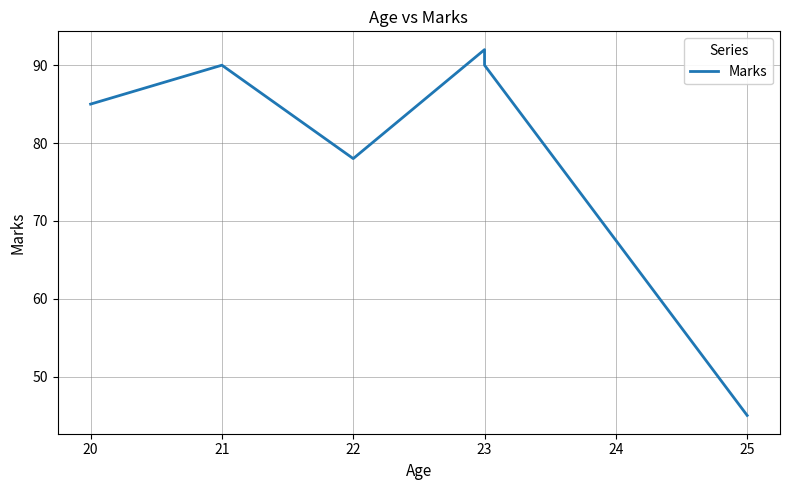

How many points are lower than both their immediate neighbors (excluding endpoints)?

1